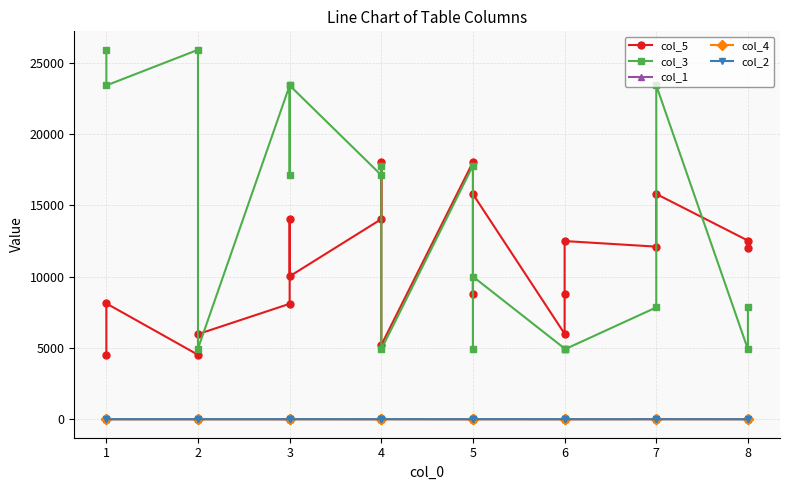

At which category does col_2 reach its first local valley?

1